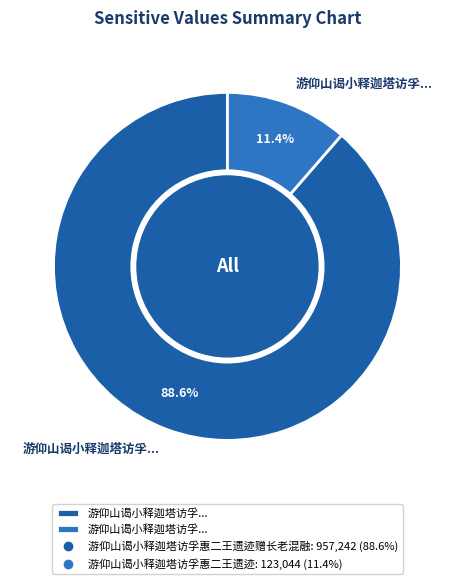

Does any single category account for the majority?

Yes